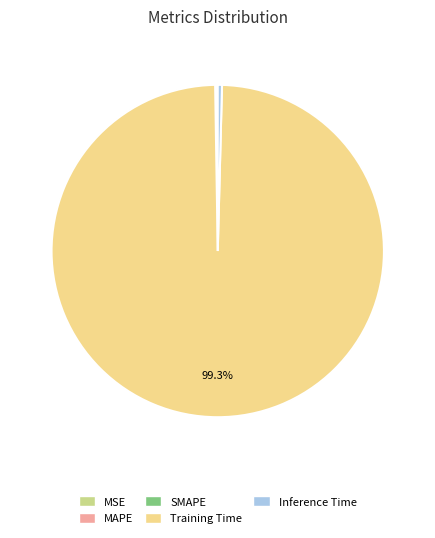

Do Training Time and Inference Time together represent more than half of the pie?

Yes